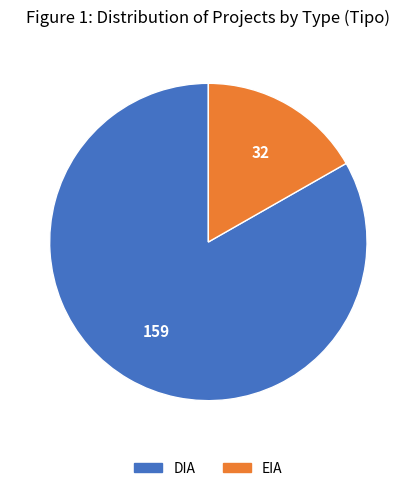

Between DIA and EIA, which is larger?

DIA